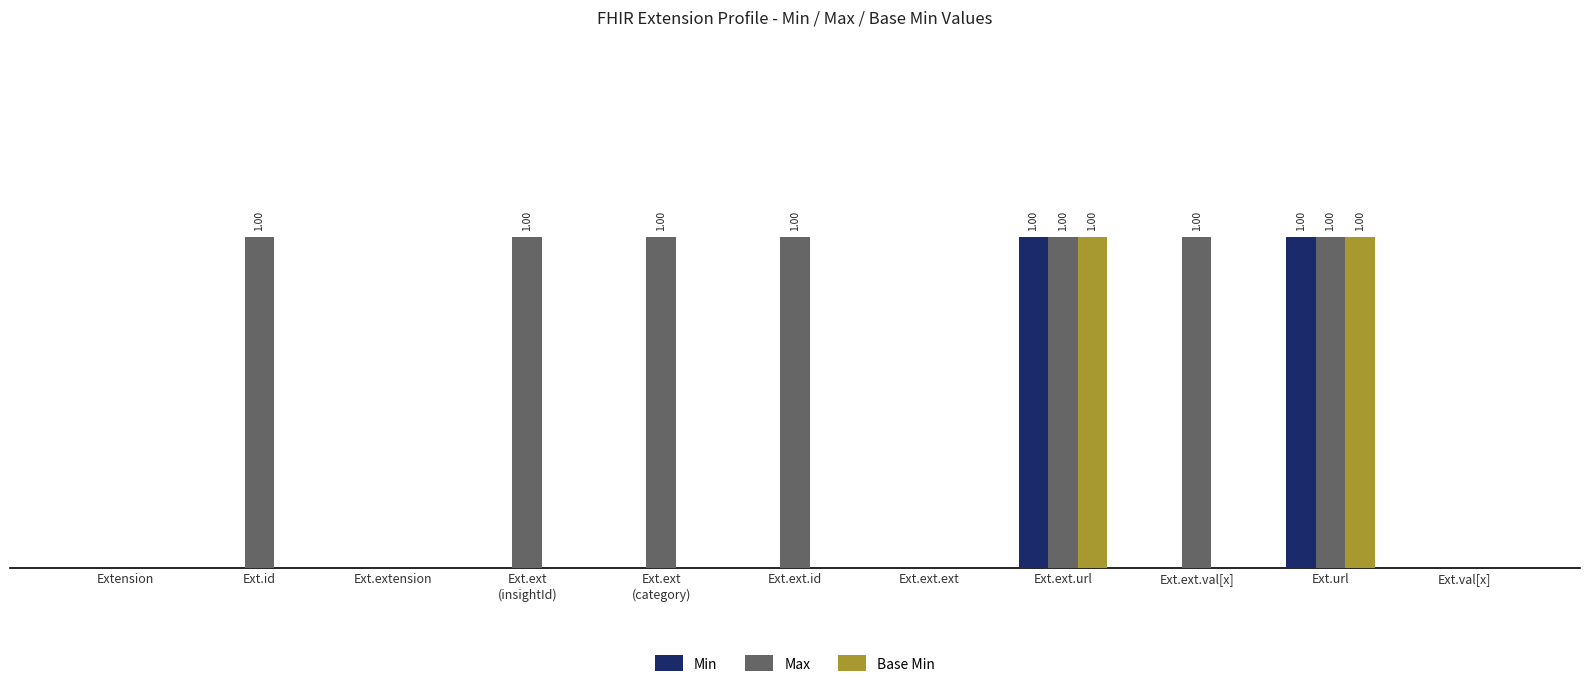

Between Ext.ext.val[x] and Ext.ext.id, which is larger?

Ext.ext.val[x]